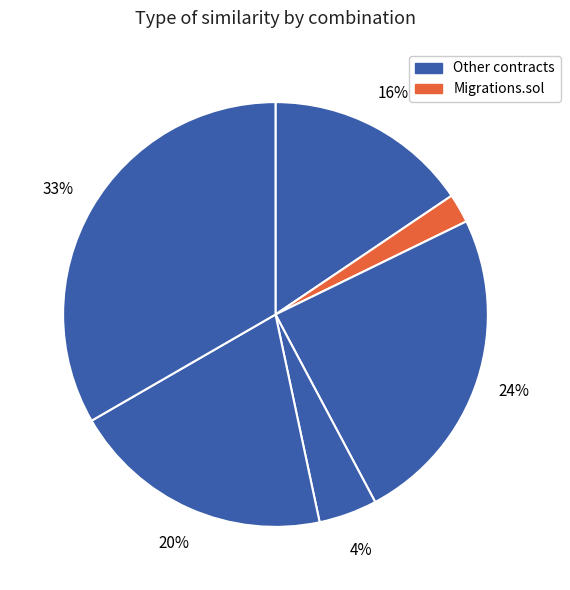

How many slices are in this pie chart?

6